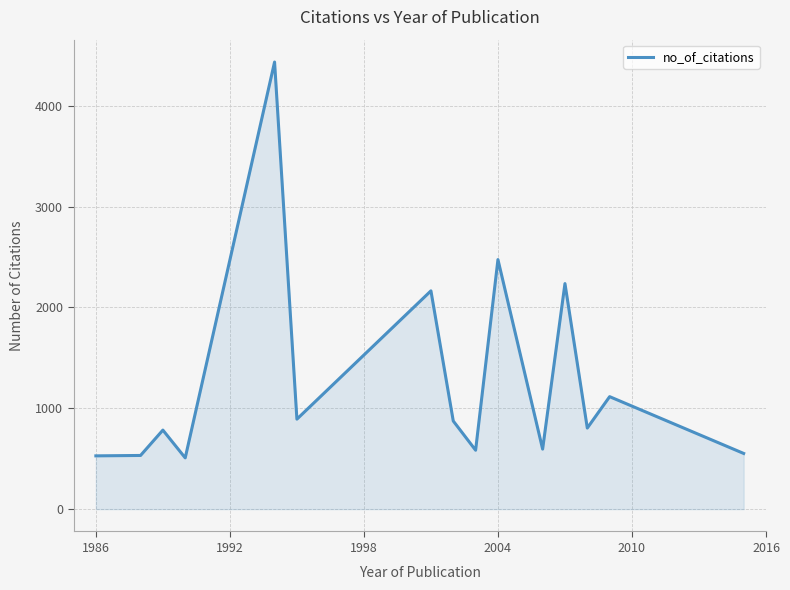

What is the maximum value shown in the chart?

4432.7